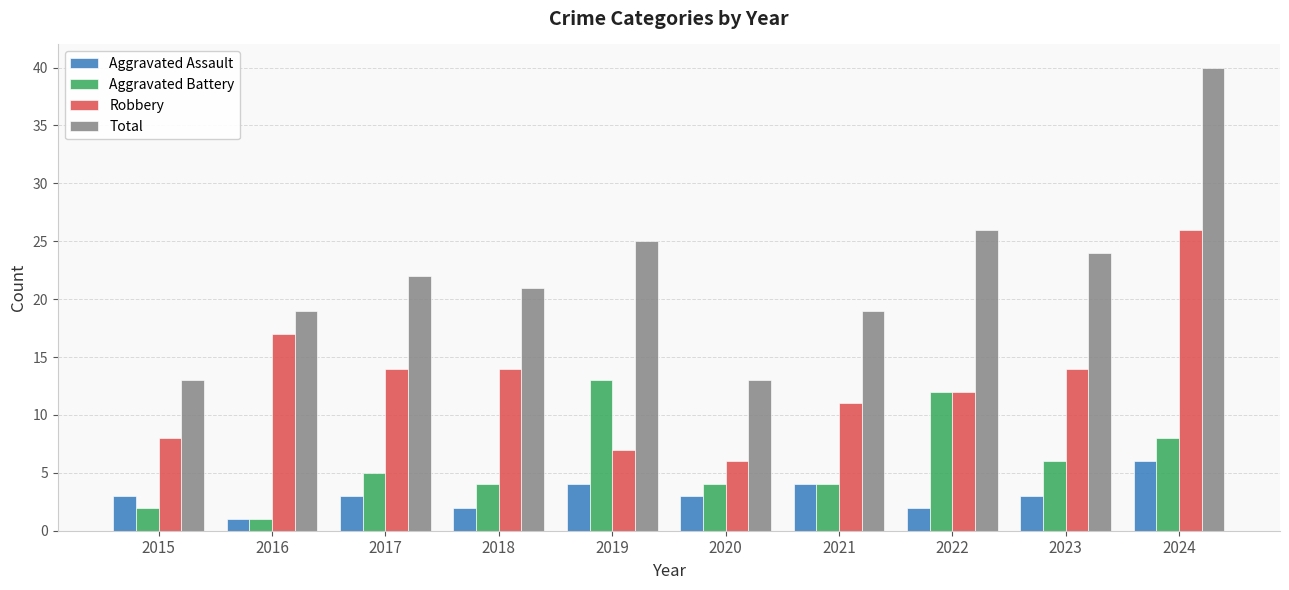

What is the total value across all series at 2020?

26